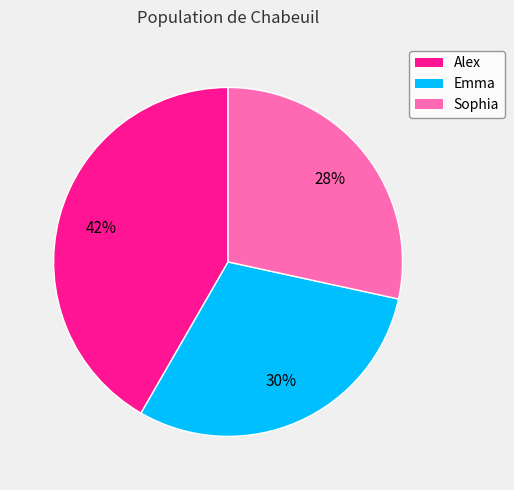

Between Sophia and Alex, which is larger?

Alex